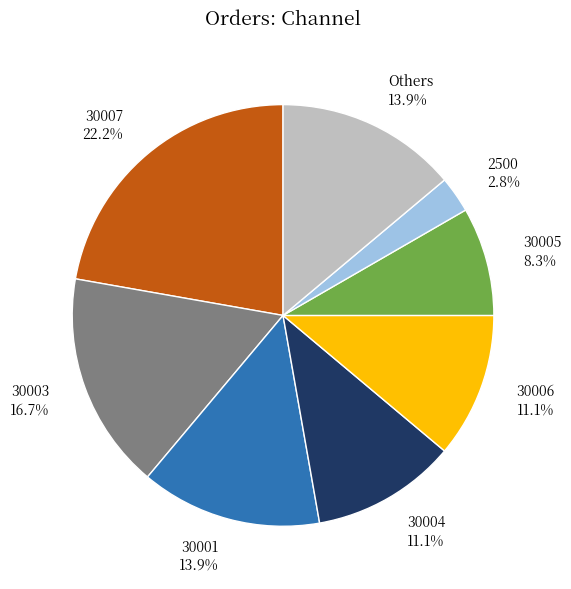

True or false: 30004 accounts for 1% of the total.

False